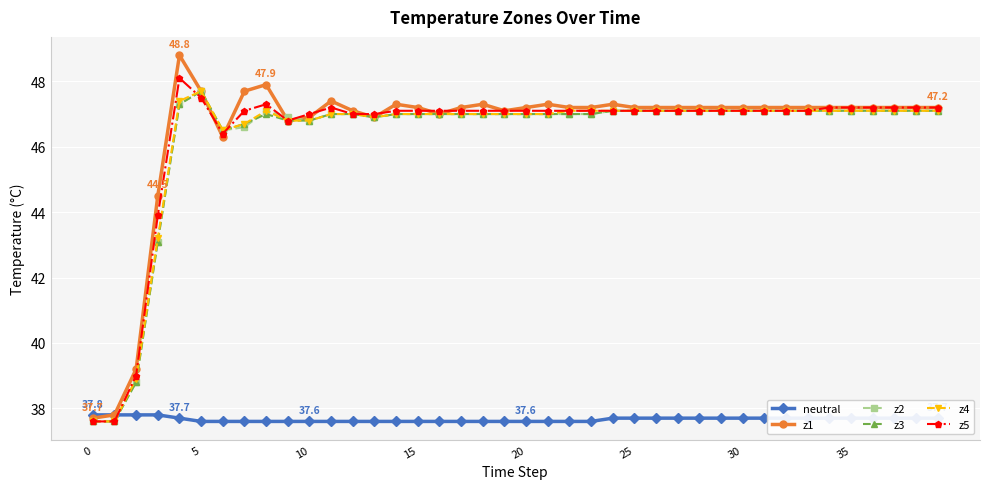

What is the minimum value shown in the chart?

37.6